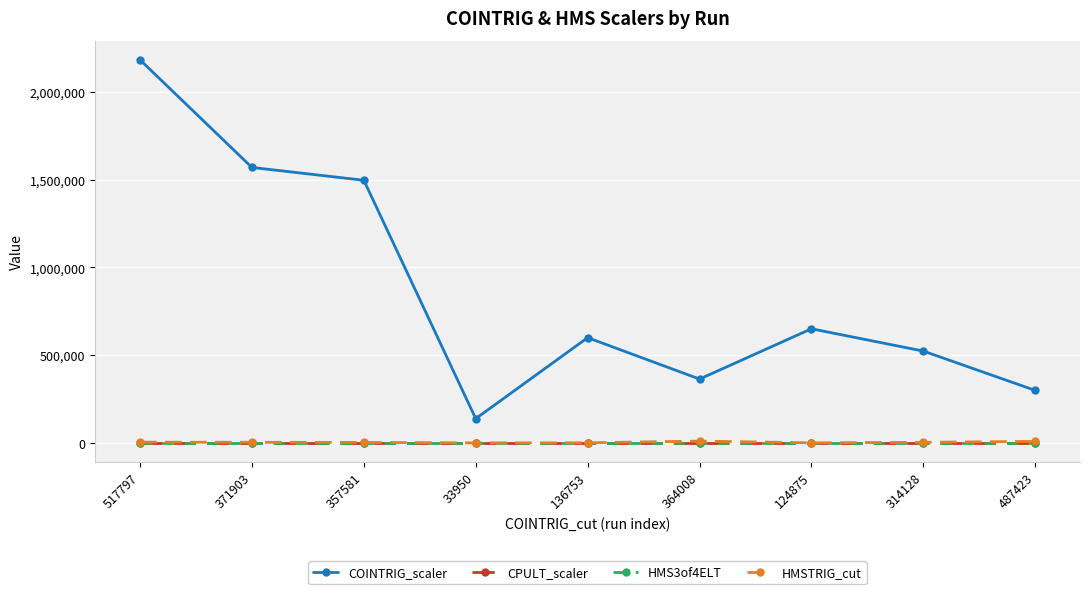

How many series are shown in this chart?

4